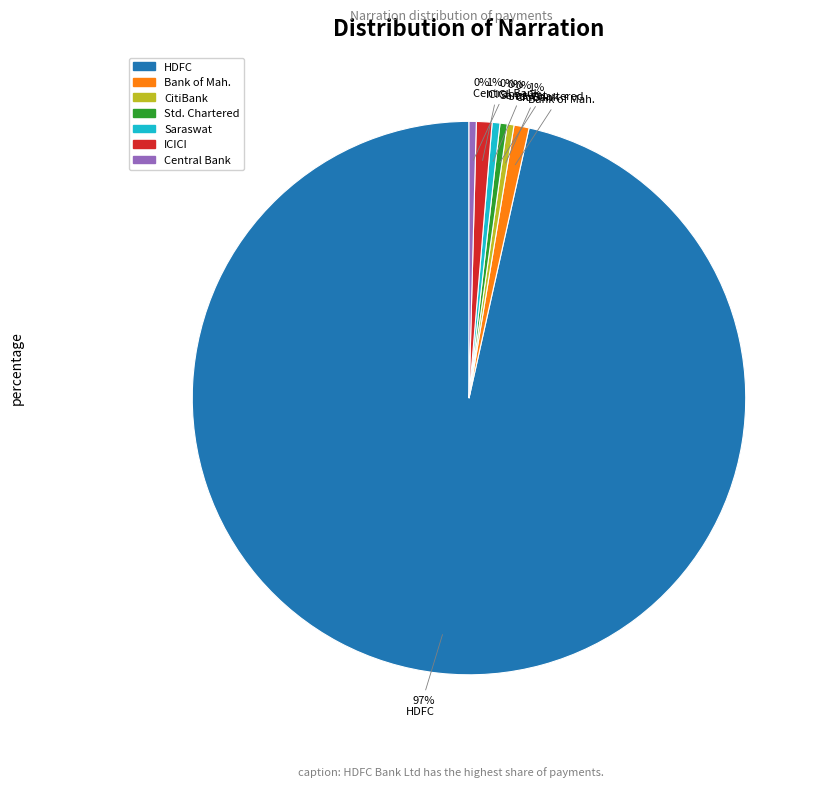

How many slices are in this pie chart?

7